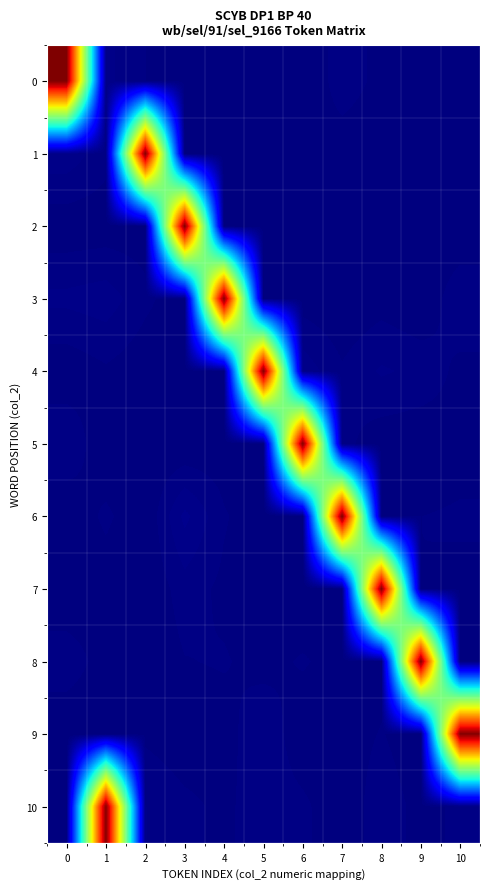

Reading left to right, transcribe all the data shown in this chart.

0: 0=5.0	1=0.0	2=0.0	3=0.0	4=0.0	5=0.0	6=0.0	7=0.0	8=0.0	9=0.0	10=0.0
1: 0=0.1	1=0.0	2=5.0	3=0.0	4=0.0	5=0.0	6=0.0	7=0.0	8=0.0	9=0.0	10=0.0
2: 0=0.0	1=0.0	2=0.0	3=5.0	4=0.0	5=0.0	6=0.0	7=0.0	8=0.0	9=0.0	10=0.0
3: 0=0.0	1=0.1	2=0.0	3=0.0	4=5.0	5=0.0	6=0.0	7=0.0	8=0.0	9=0.0	10=0.0
4: 0=0.0	1=0.0	2=0.0	3=0.0	4=0.0	5=5.0	6=0.1	7=0.0	8=0.0	9=0.0	10=0.0
5: 0=0.0	1=0.0	2=0.0	3=0.0	4=0.0	5=0.0	6=5.0	7=0.0	8=0.0	9=0.0	10=0.0
6: 0=0.0	1=0.0	2=0.0	3=0.1	4=0.0	5=0.0	6=0.0	7=5.0	8=0.0	9=0.0	10=0.0
7: 0=0.0	1=0.0	2=0.0	3=0.0	4=0.0	5=0.0	6=0.0	7=0.0	8=5.0	9=0.0	10=0.0
8: 0=0.0	1=0.0	2=0.0	3=0.0	4=0.0	5=0.0	6=0.0	7=0.0	8=0.0	9=5.0	10=0.0
9: 0=0.0	1=0.0	2=0.0	3=0.0	4=0.0	5=0.0	6=0.0	7=0.0	8=0.0	9=0.0	10=5.0
10: 0=0.0	1=5.0	2=0.0	3=0.0	4=0.0	5=0.0	6=0.0	7=0.0	8=0.0	9=0.0	10=0.0